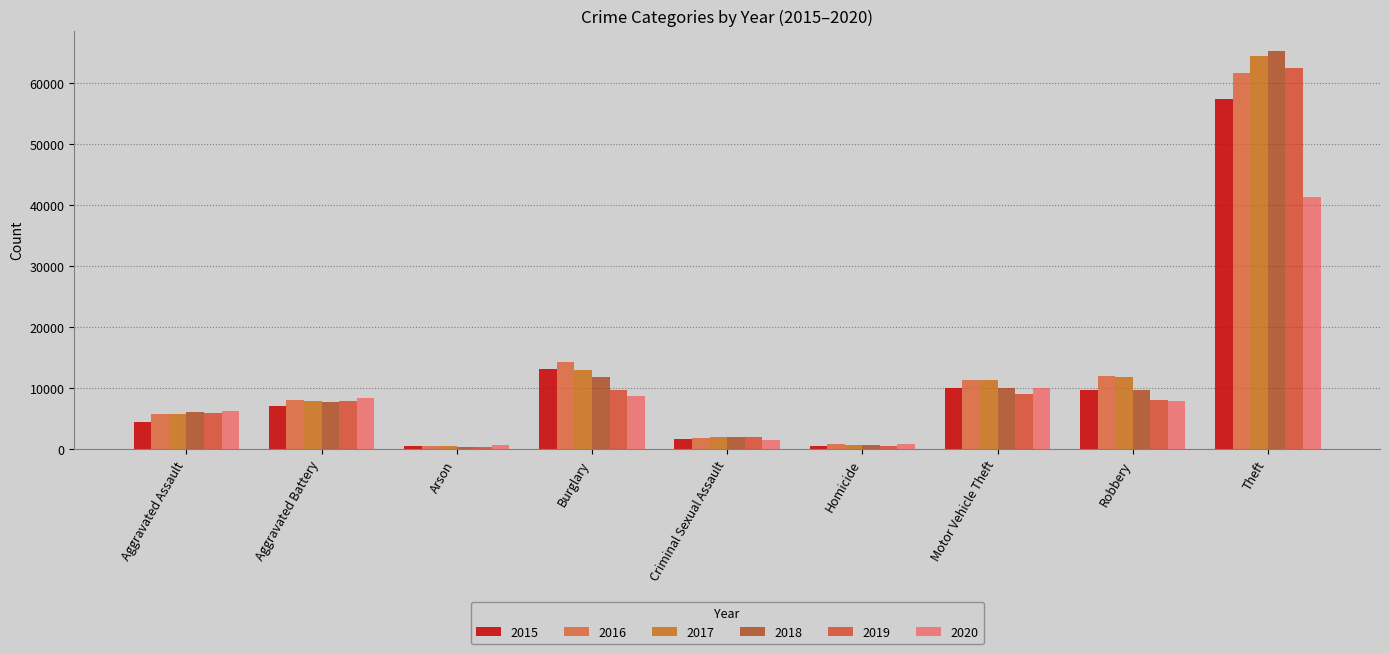

How many bars are there in total?

54